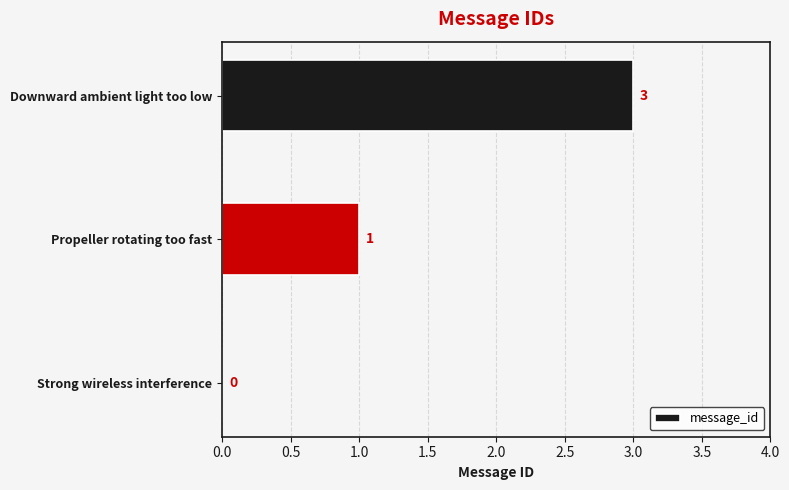

What is the change in value from Propeller rotating too fast to Downward ambient light too low?

+2